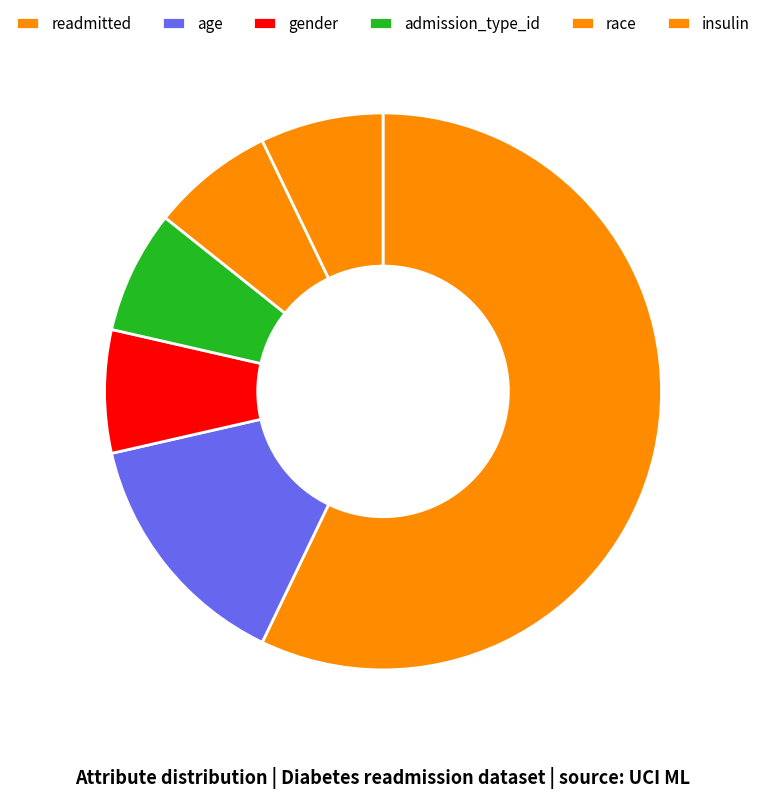

How many segments does this pie chart have?

6